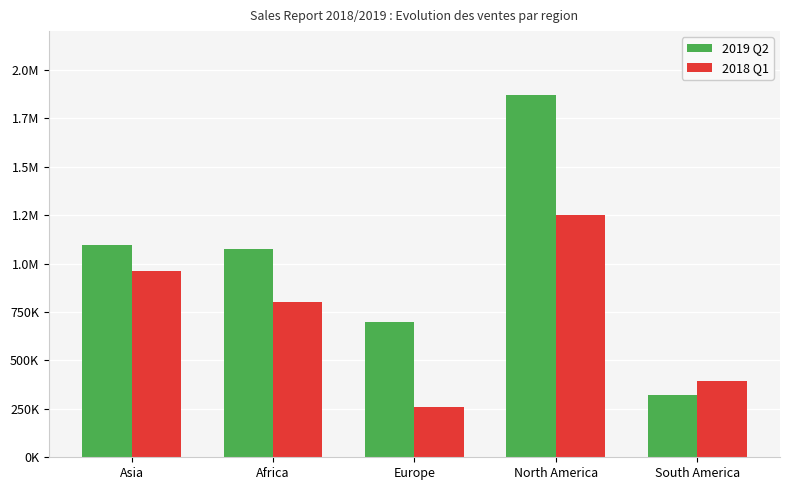

Are the bars grouped side by side (vs. stacked)?

Yes